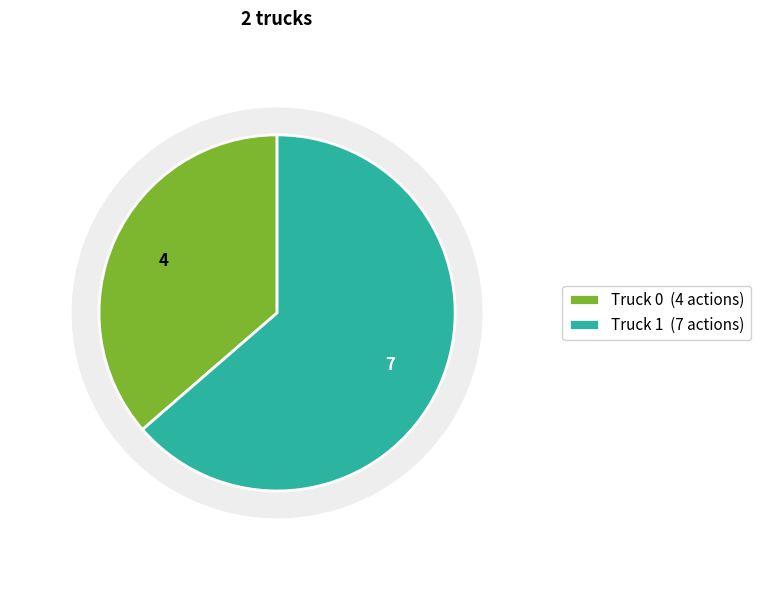

Is there a majority slice in this chart?

Yes